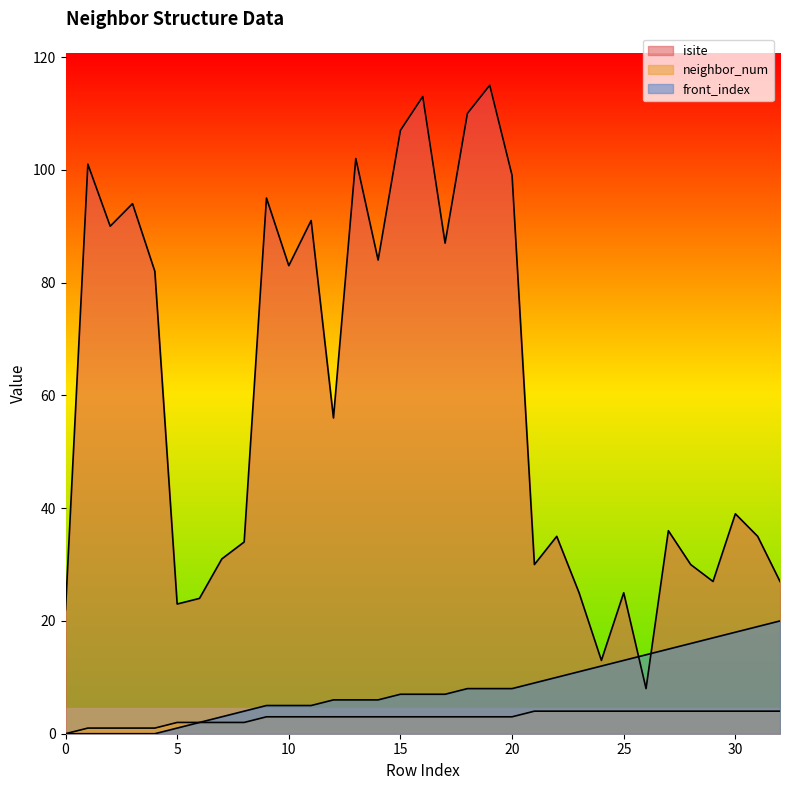

At 8, list the series in order from smallest to largest.

neighbor_num, front_index, isite